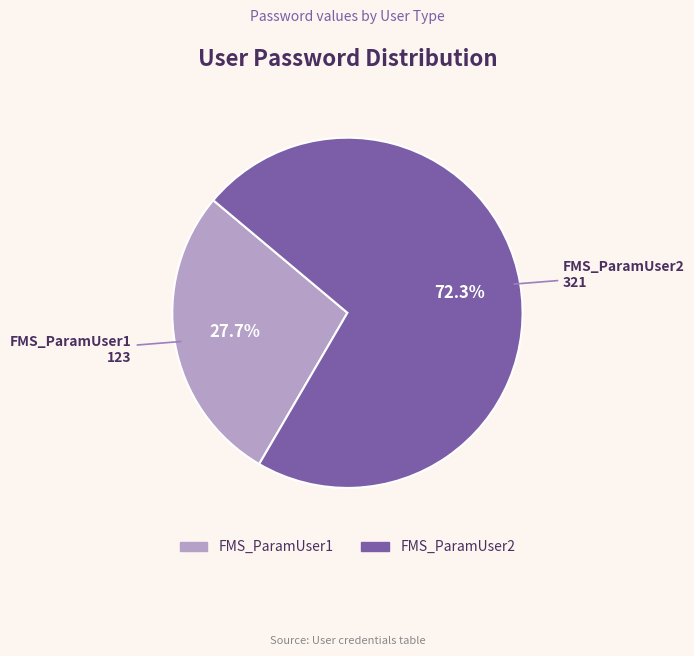

Which category accounts for the majority?

FMS_ParamUser2